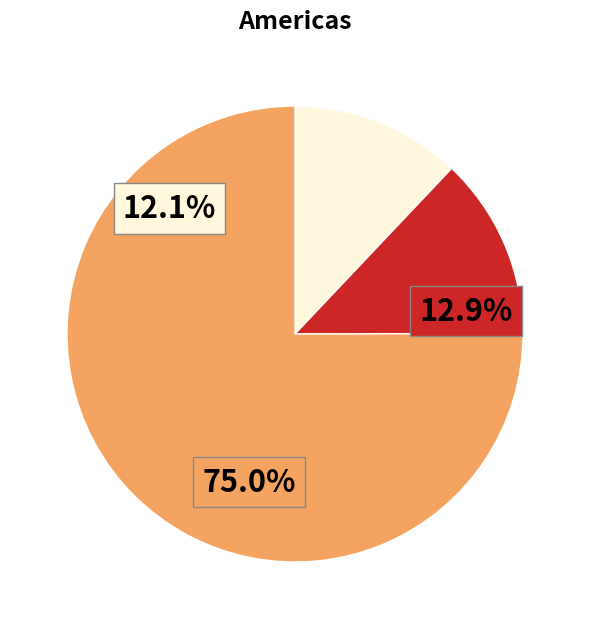

Does 1 account for over 50% of the chart?

No